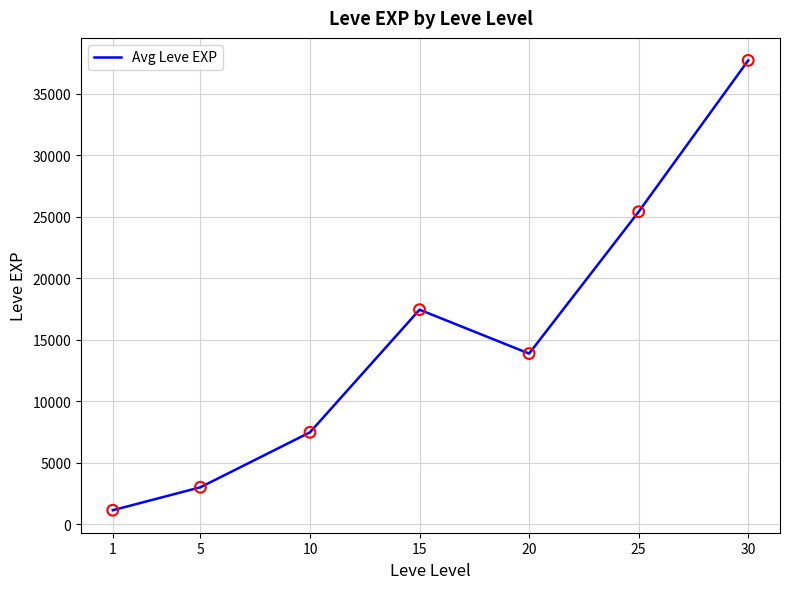

What is the change in value from 10 to 20?

+6401.7